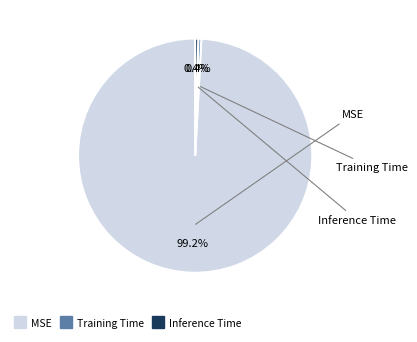

Does any single category account for the majority?

Yes